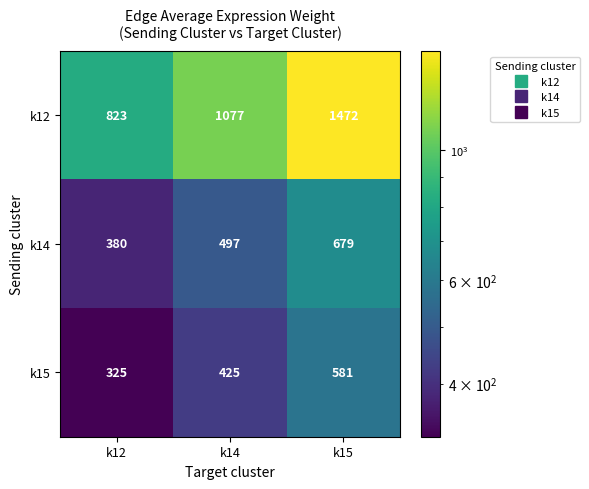

What is the sum of all k12 values?

3372